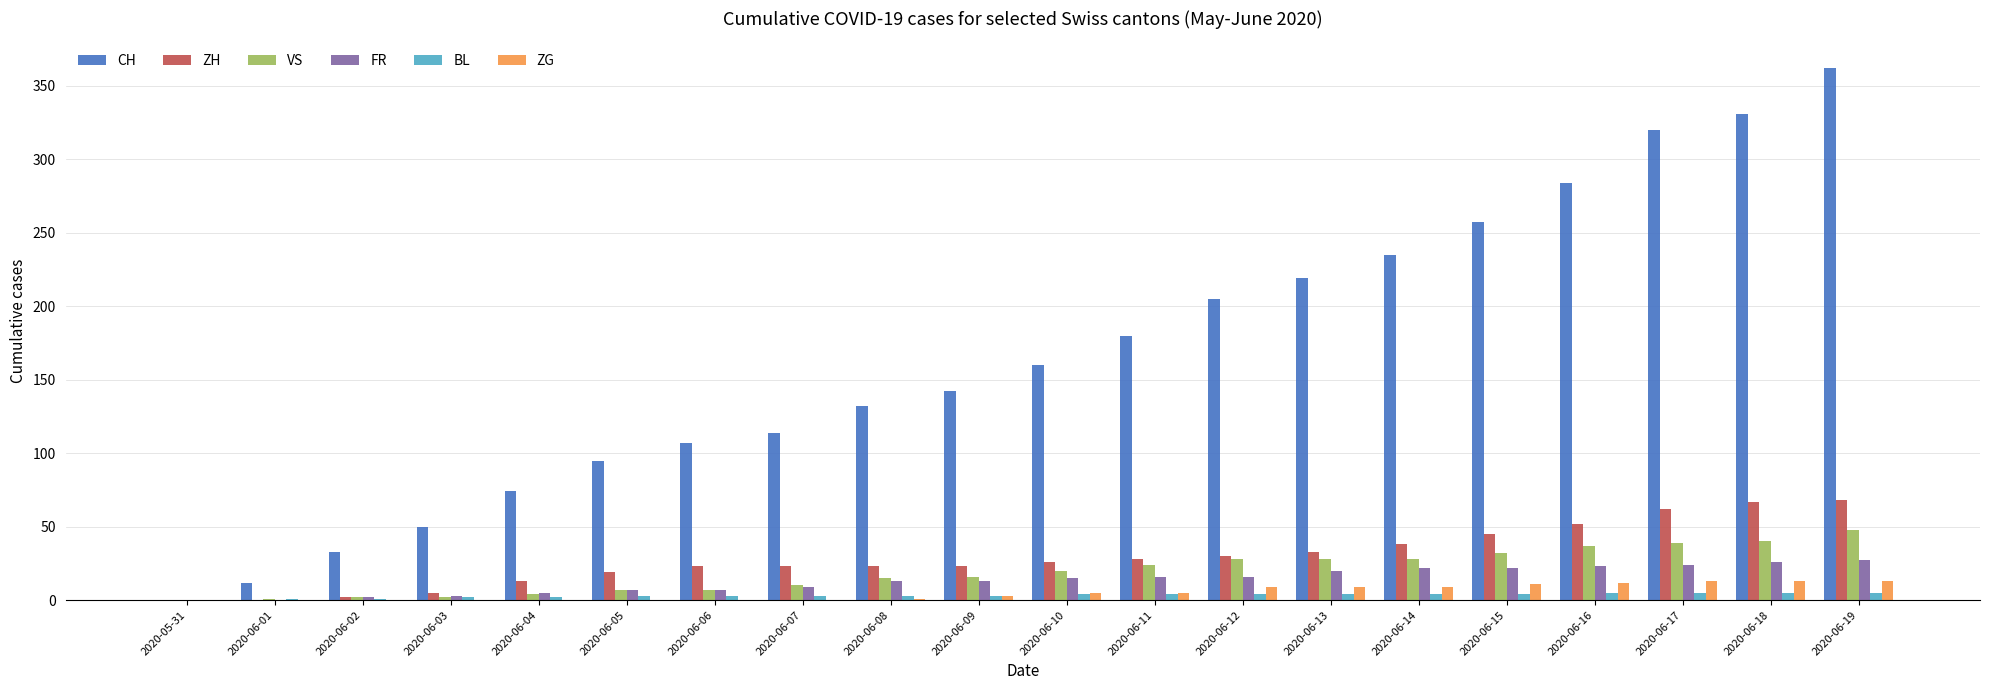

What is the total value across all series at 2020-06-01?

14